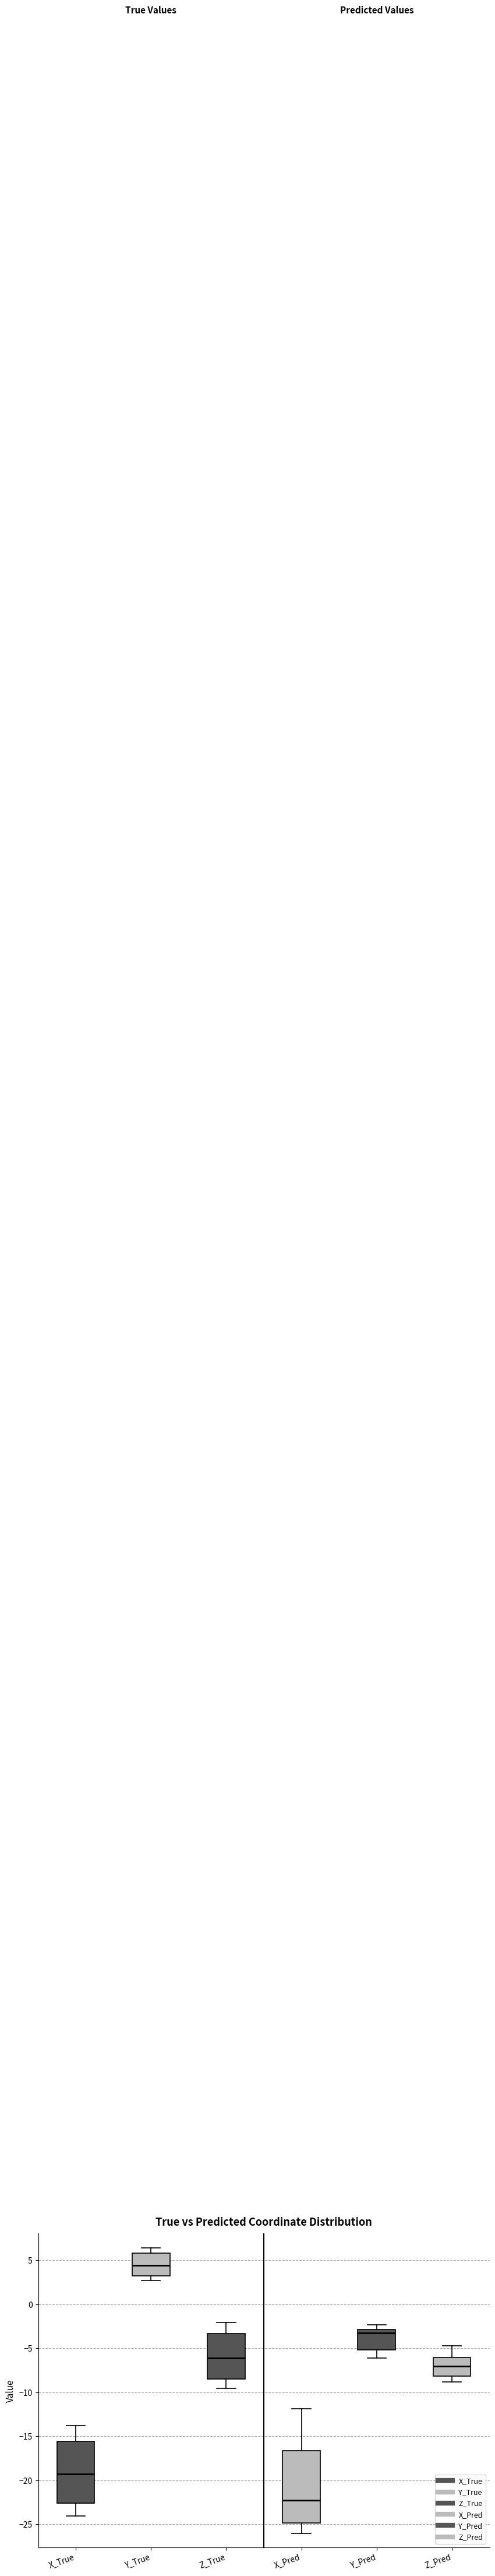

Which box is the tallest, from its lower edge to its upper edge?

X_Pred